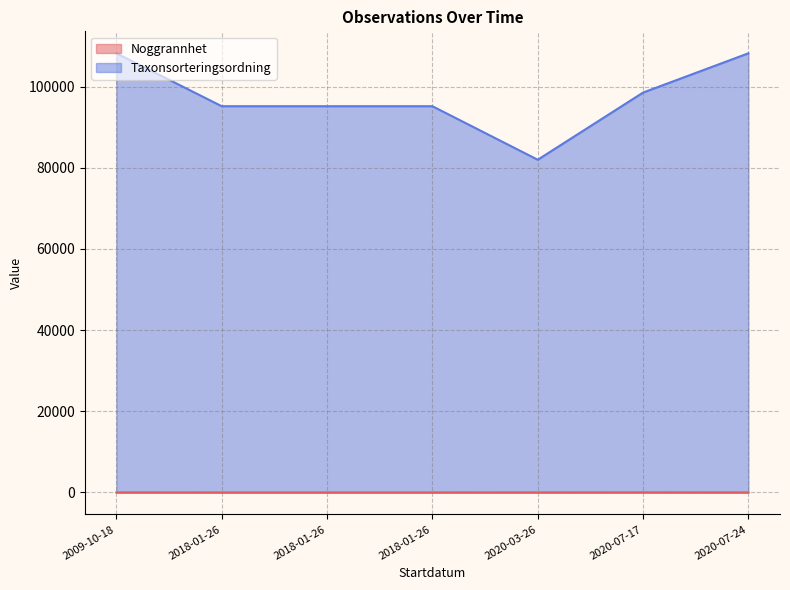

Between 2020-03-26 and 2009-10-18, which is larger?

2020-03-26